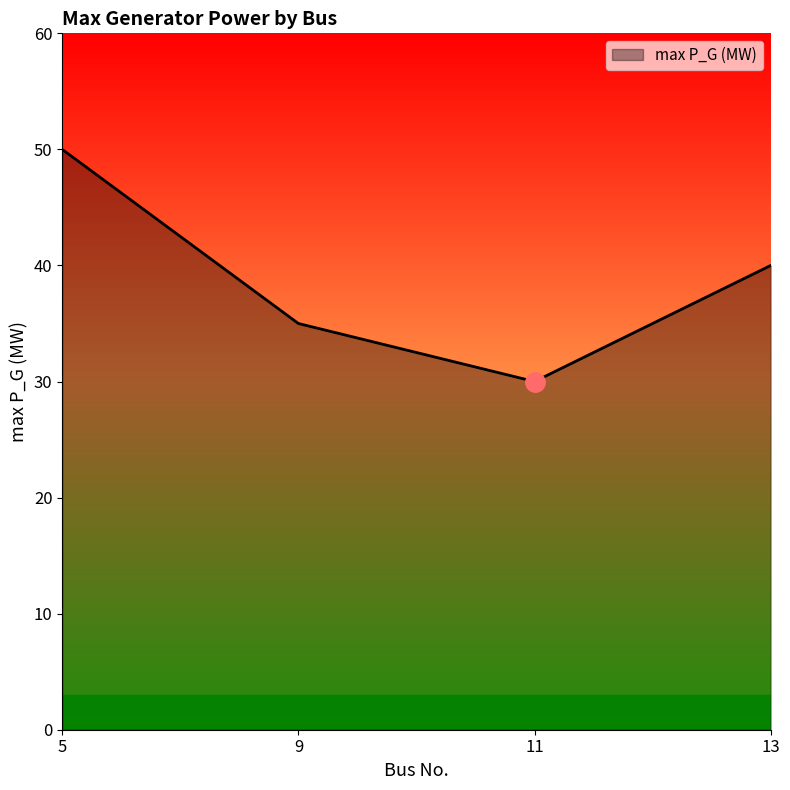

True or false: there are more than 2 points higher than both neighbors.

False